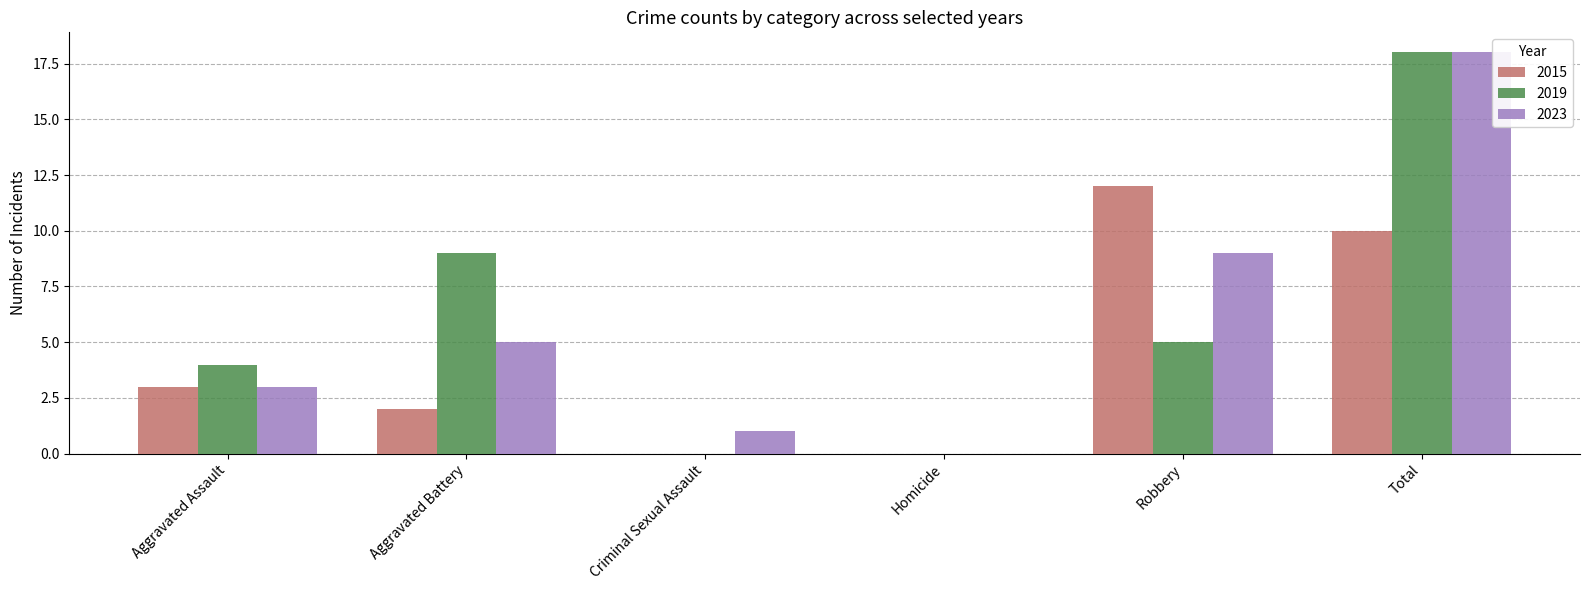

Count the number of data series in this chart.

3